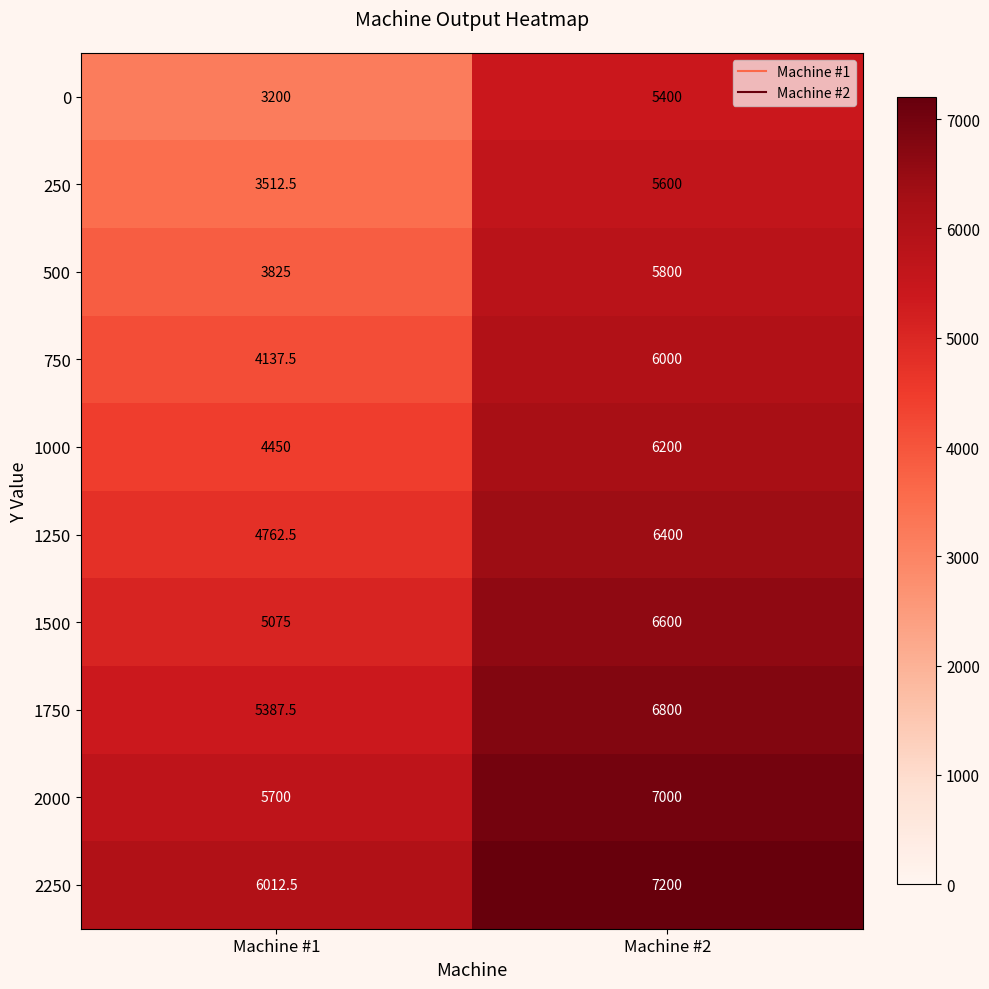

What is the total value across all series at Machine #1?

46062.5